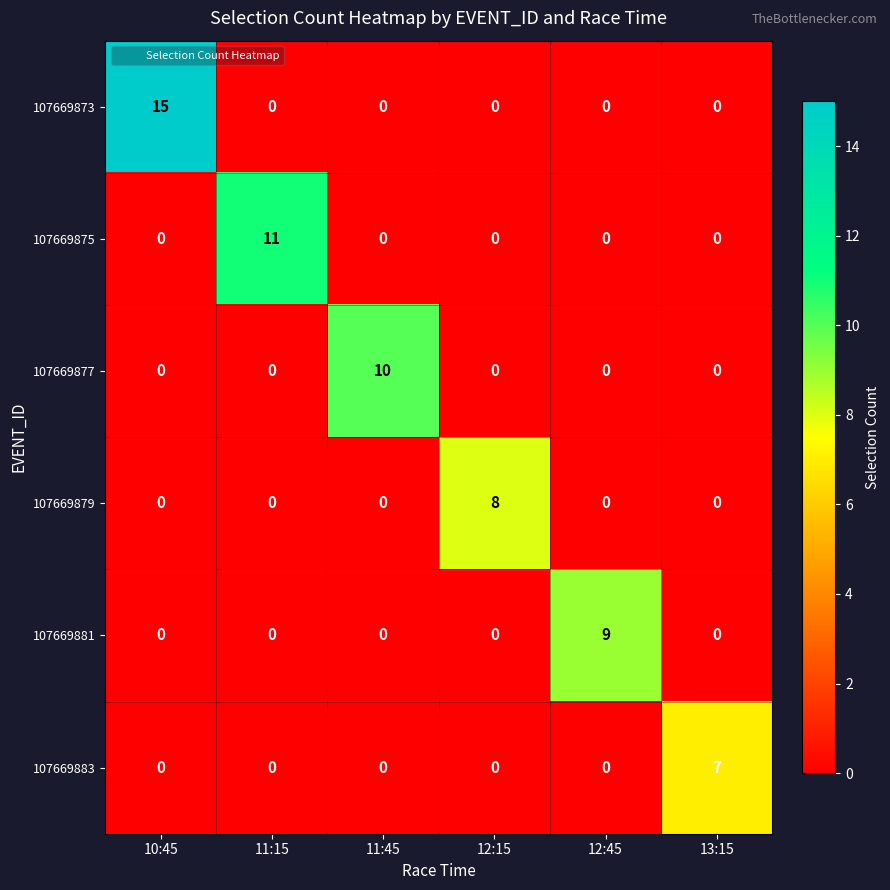

Count the number of categories in the chart.

6